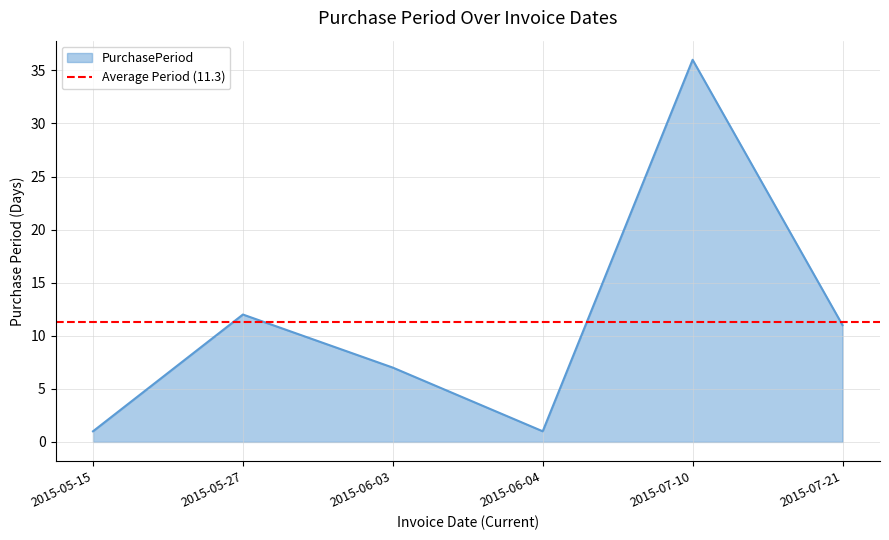

Which label corresponds to the largest value in the chart?

2015-07-10